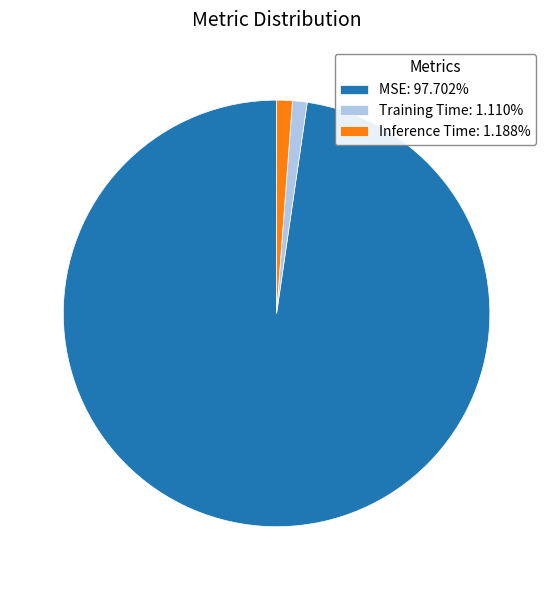

Is it true that MSE is 98% of the pie?

True